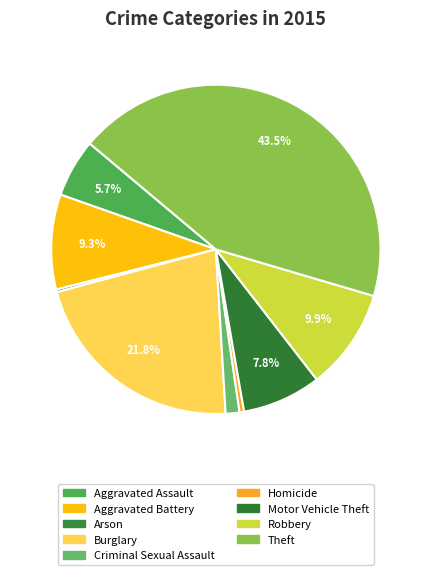

Which category has the biggest portion of the pie?

Theft